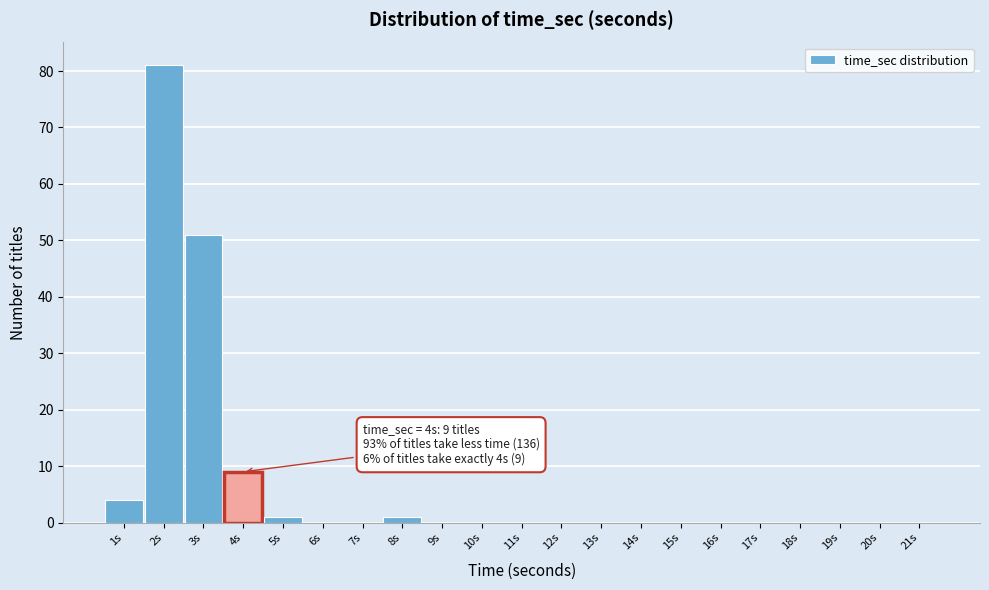

Which range on the x-axis has the tallest bar?

1.5 to 2.5